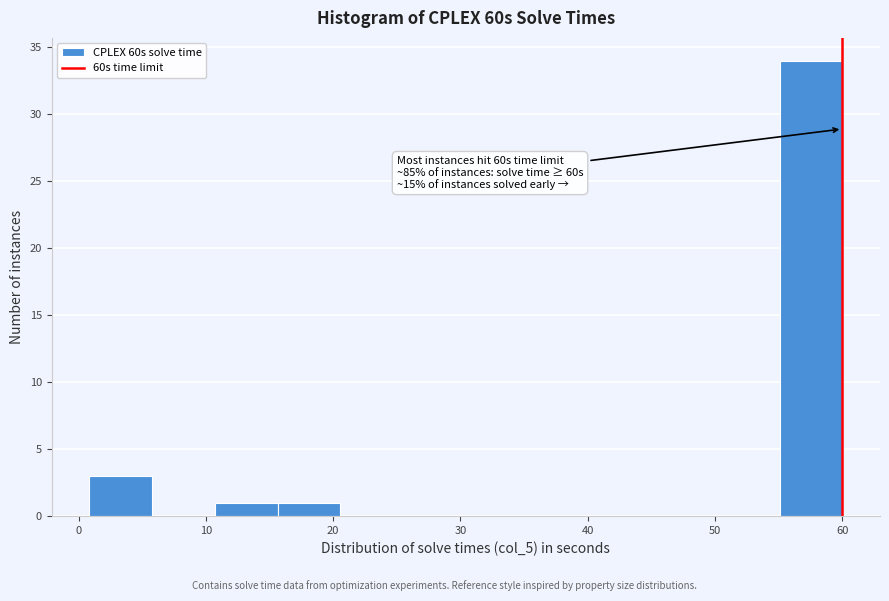

Which range on the x-axis has the tallest bar?

55 to 60